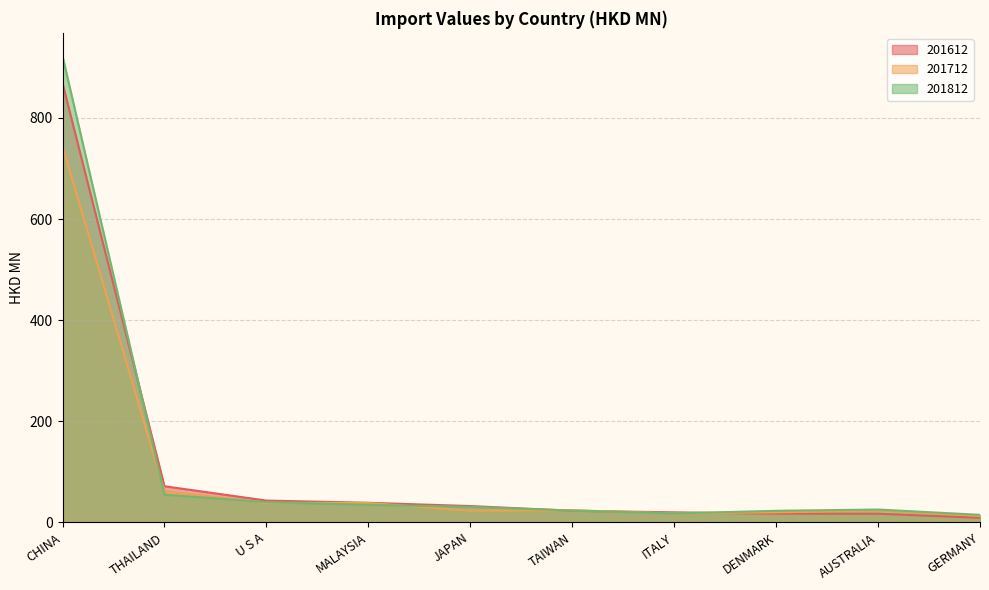

Reading left to right, what are all the values shown in this chart?

201612: 868.7	71.3	42.9	38.6	32.1	22.8	19.7	17.0	17.0	8.9
201712: 743.6	61.7	38.6	38.2	23.0	23.9	17.6	19.6	23.8	12.7
201812: 922.3	54.7	39.9	34.5	30.5	23.2	17.5	22.7	25.2	14.7